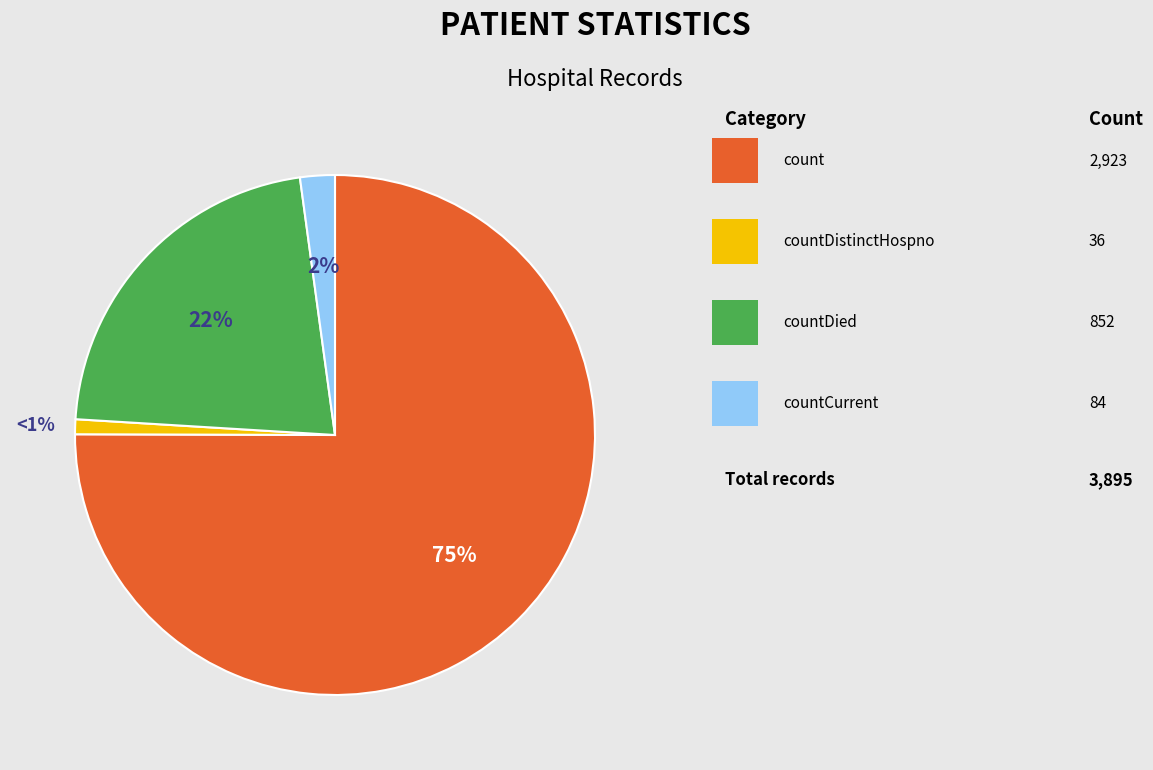

How many segments does this pie chart have?

4